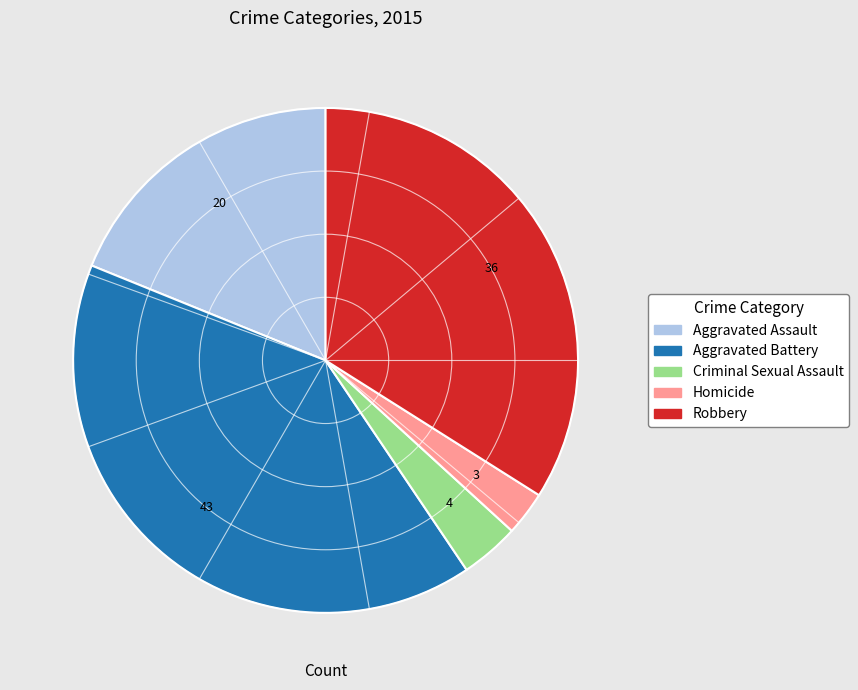

Which category has the smallest portion of the pie?

Homicide